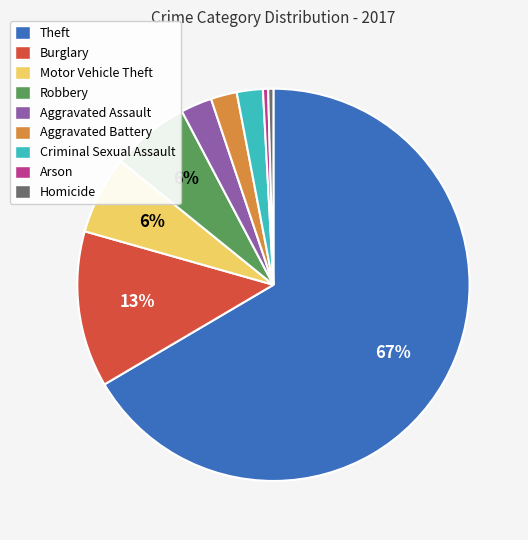

Does any single category account for the majority?

Yes